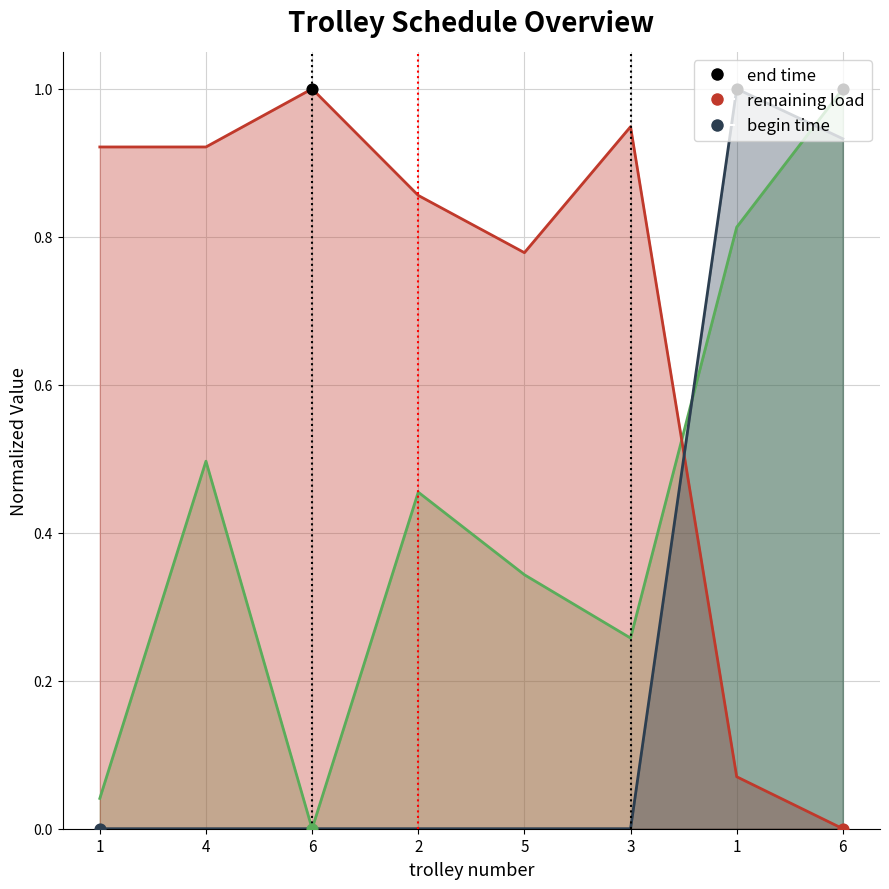

At which category is the sum across all series the highest?

6